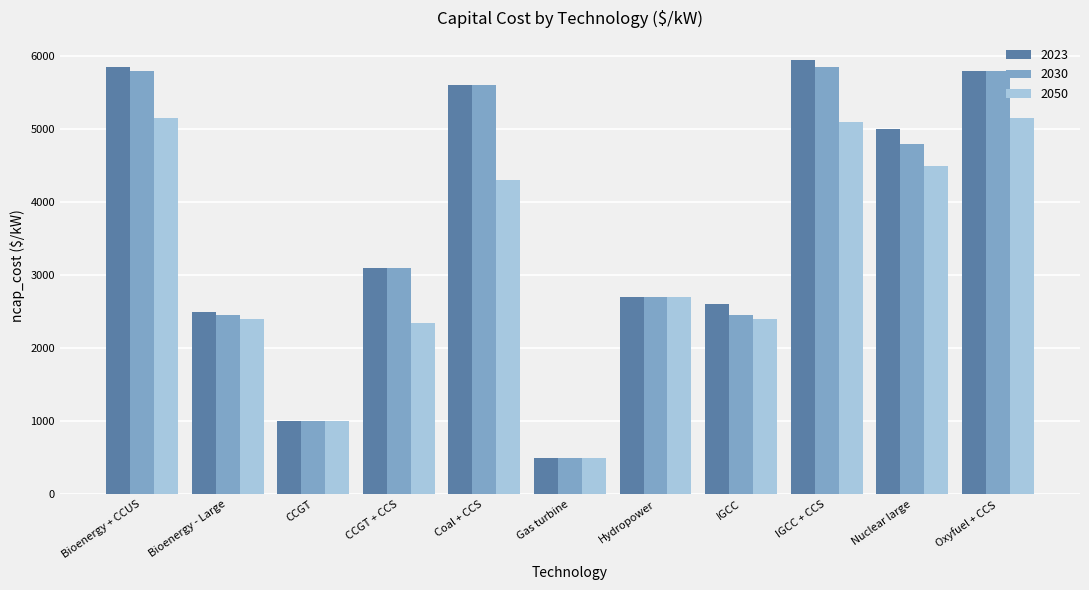

At how many categories does at least one series exceed 2026?

9